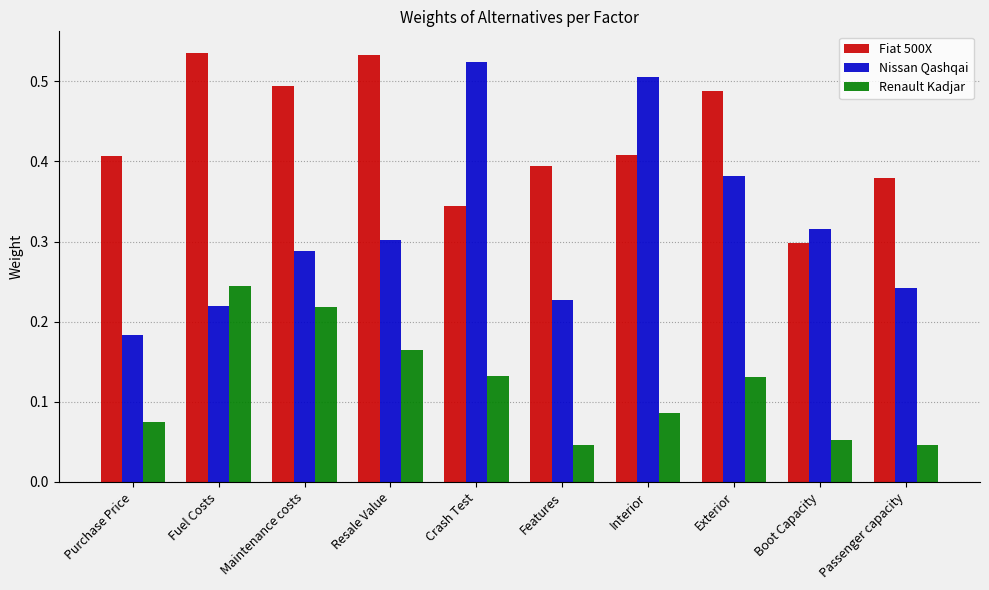

Which series has the largest total across all categories?

Fiat 500X